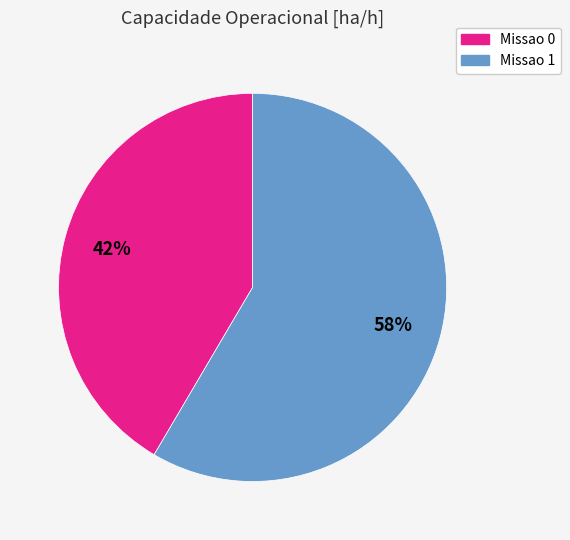

To the nearest percent, what is the combined percentage of Missao 0 and Missao 1?

100%